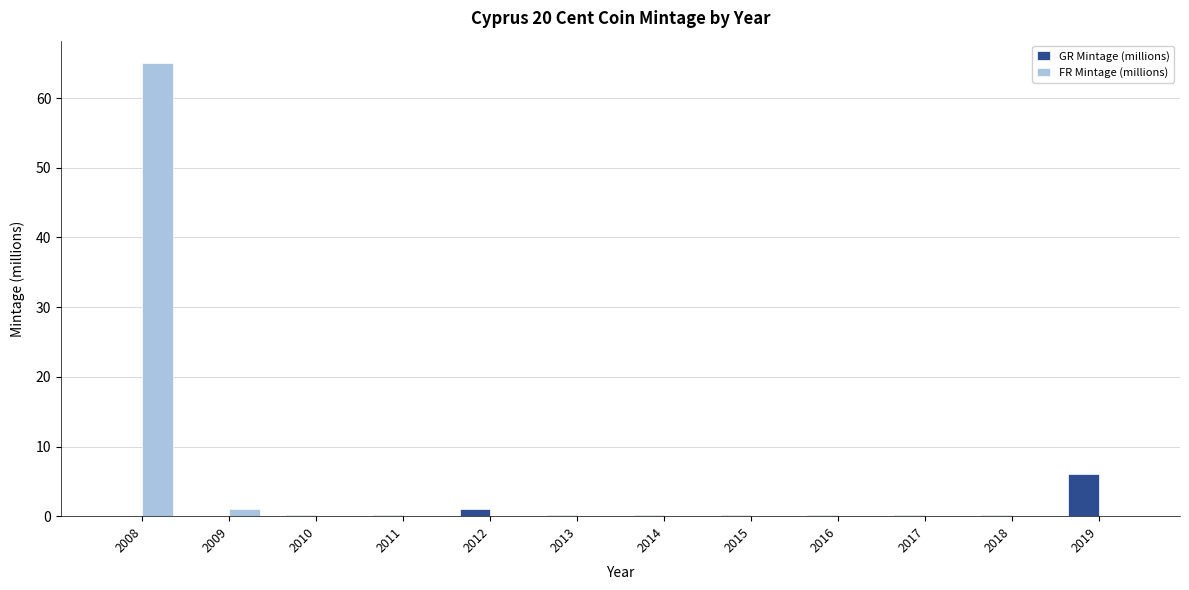

Which series has the largest total across all categories?

FR Mintage (millions)